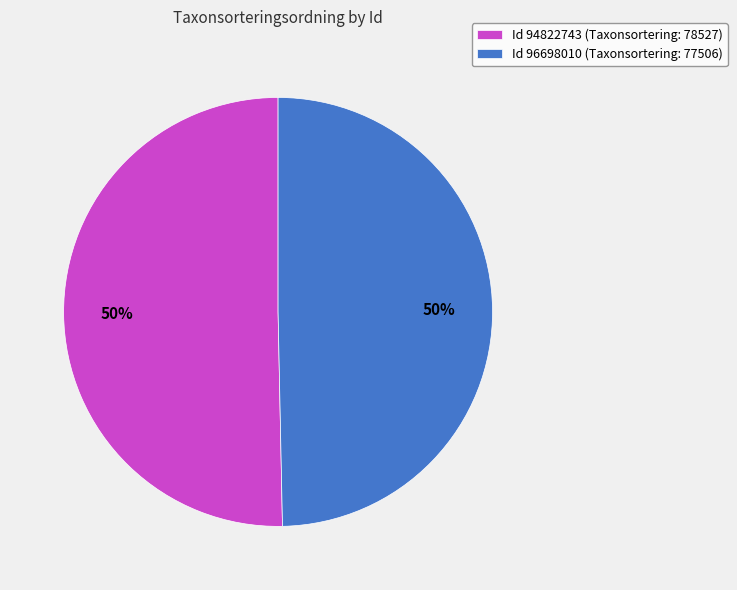

Is it true that Id 94822743 (Taxonsortering: 78527) is 56% of the pie?

False